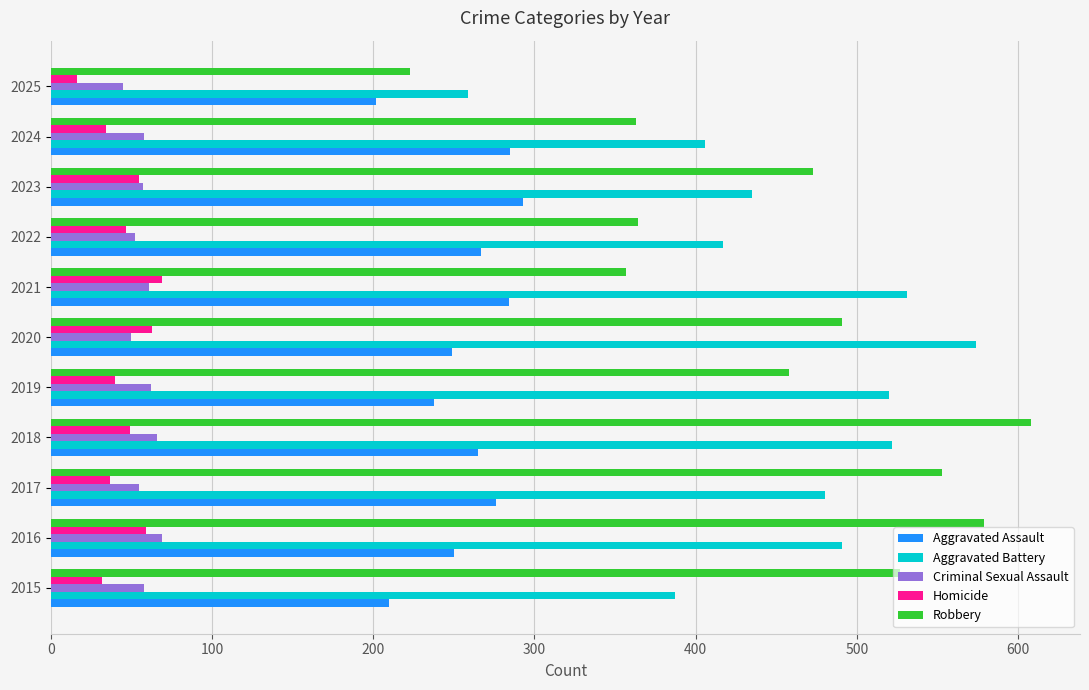

True or false: Aggravated Assault has a value of 249 at 2020.

True